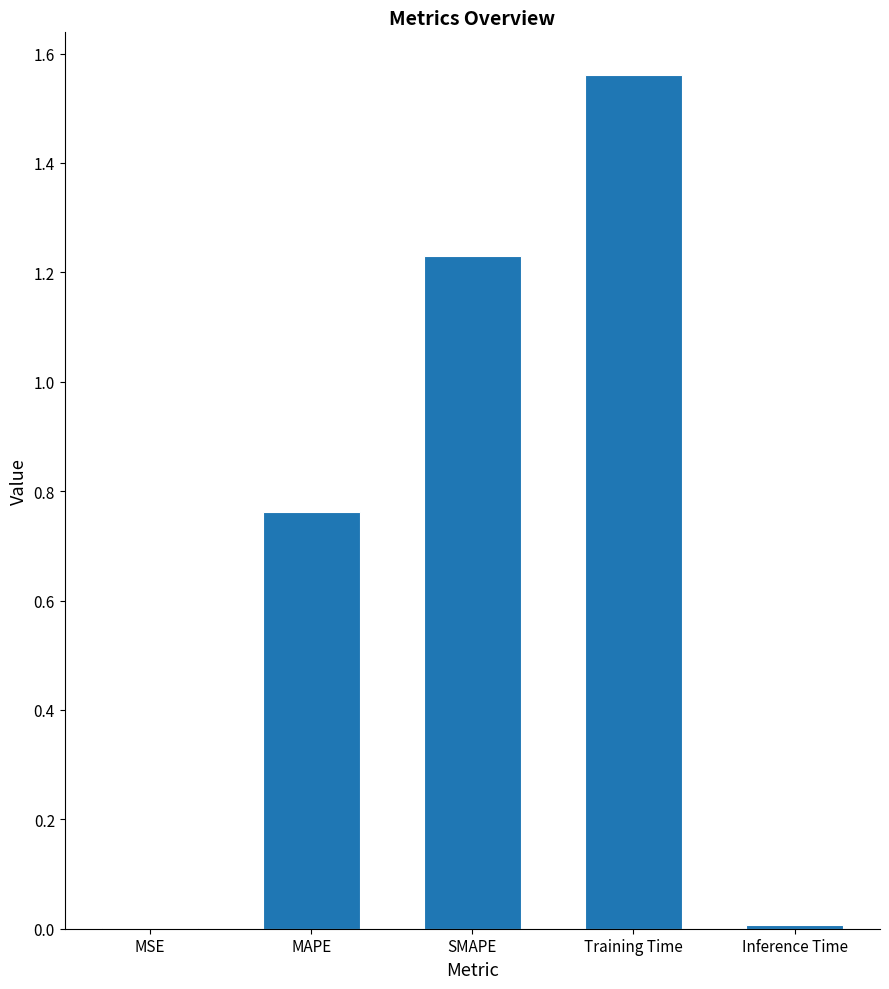

What is the sum of the values at Training Time and SMAPE?

2.8